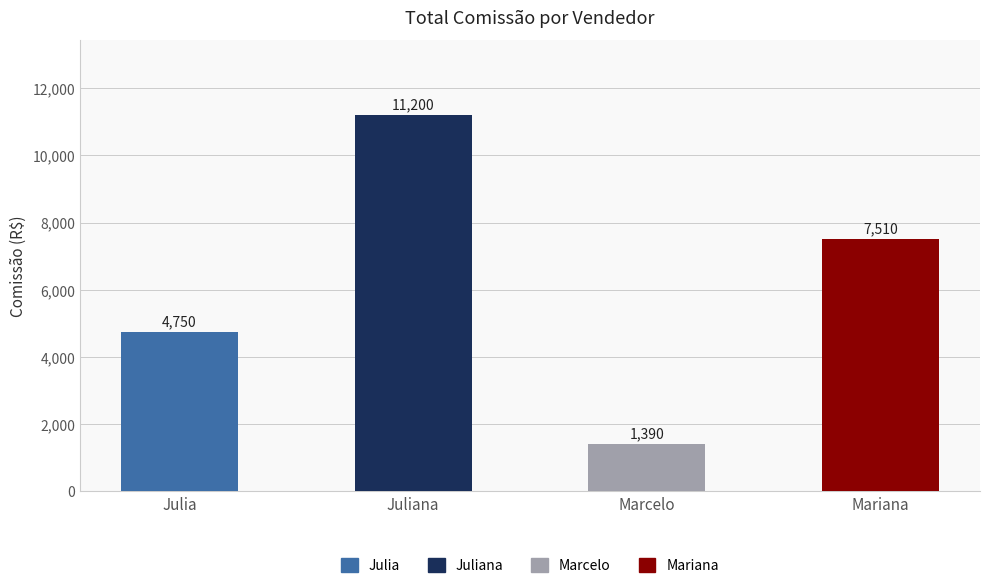

What is the greatest value displayed?

11200